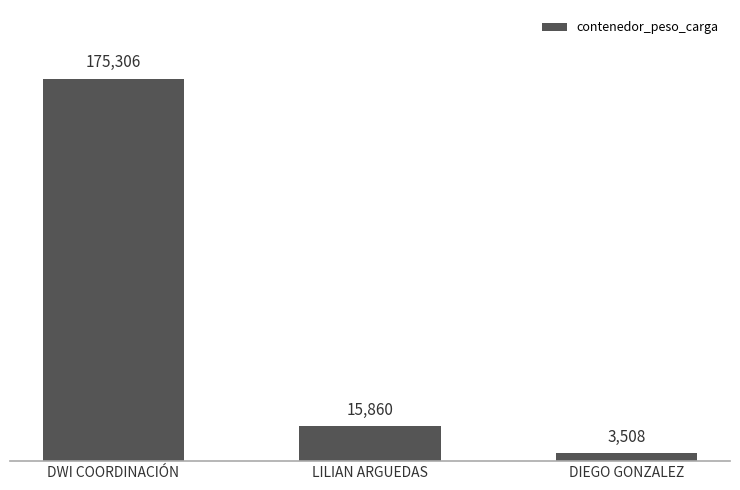

Rank the categories by value from lowest to highest.

DIEGO GONZALEZ, LILIAN ARGUEDAS, DWI COORDINACIÓN